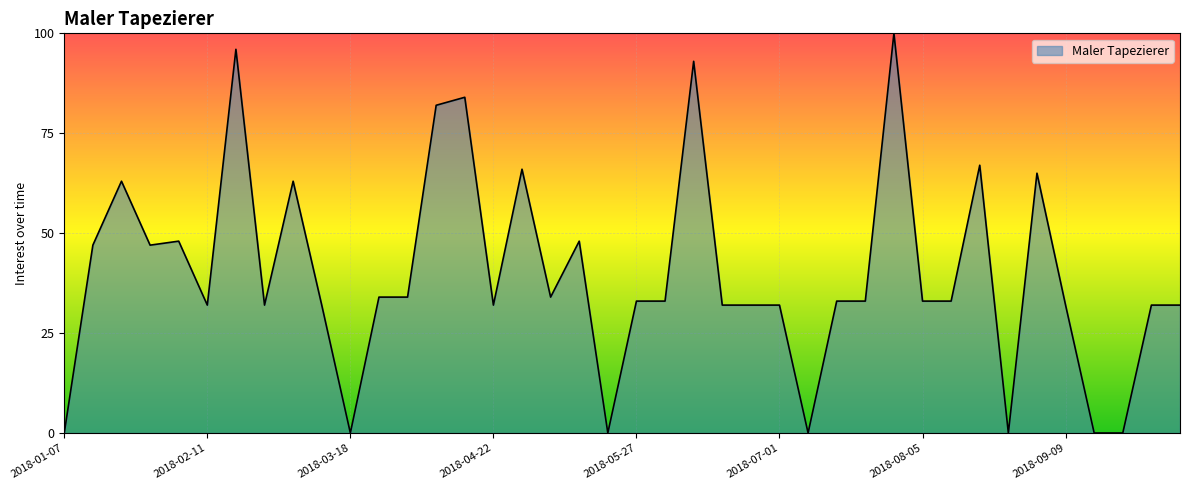

What is the difference between the maximum and minimum values?

100